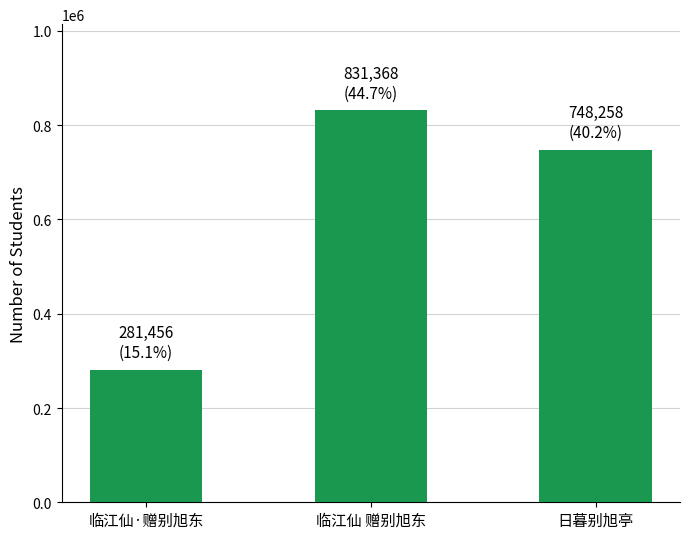

Approximately how many times larger is the value at 临江仙 赠别旭东 compared to 日暮别旭亭?

1.1